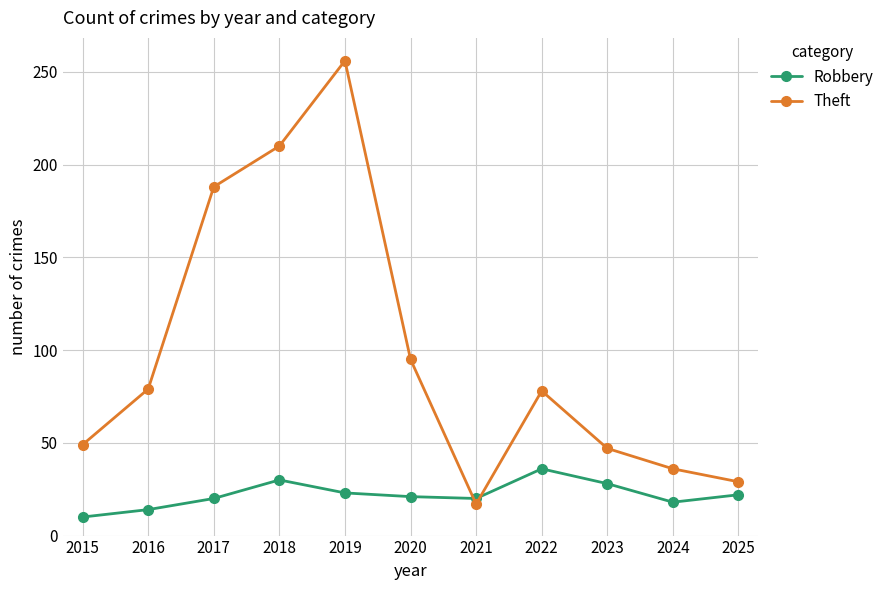

Which label corresponds to the smallest value in the chart?

2015